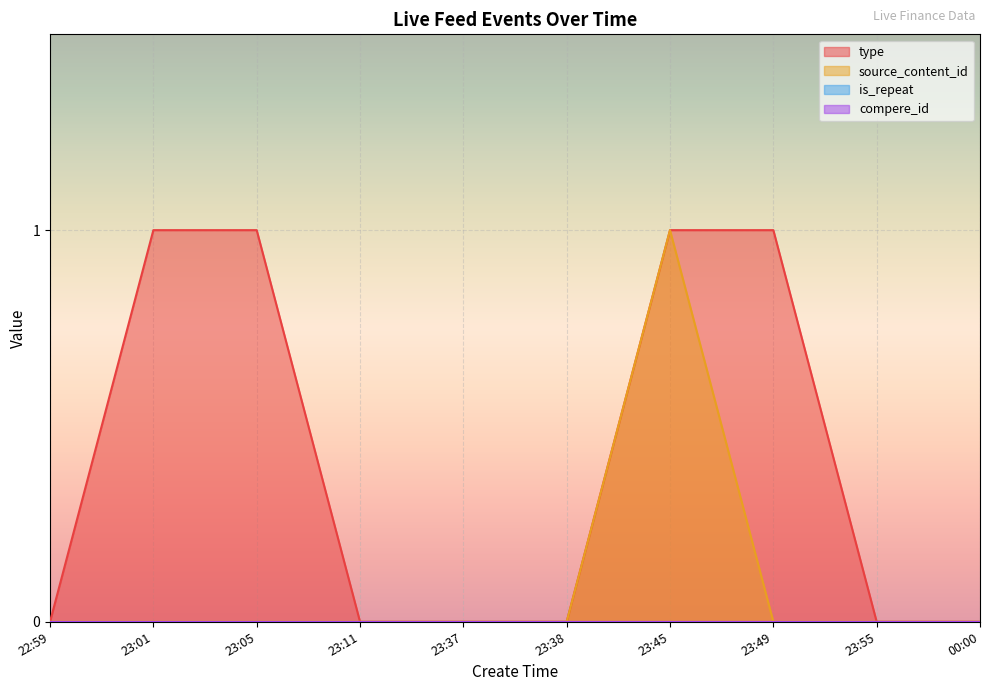

Rank the series by their average value, from highest to lowest.

type, source_content_id